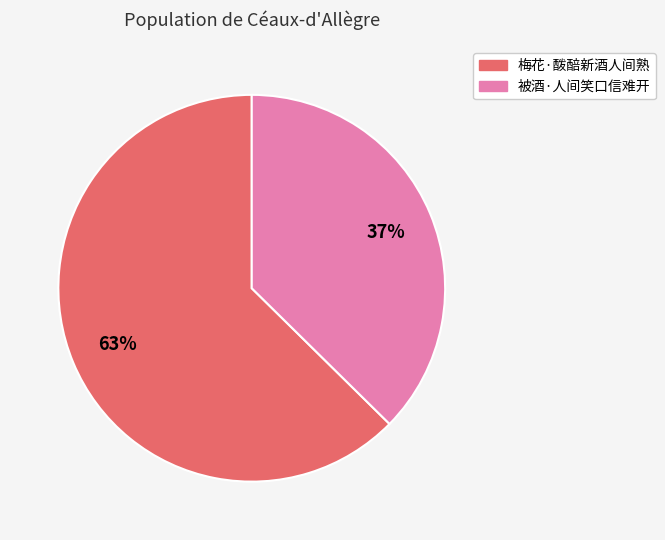

Approximately how many times larger is the value at 被酒·人间笑口信难开 compared to 梅花·酦醅新酒人间熟?

0.6